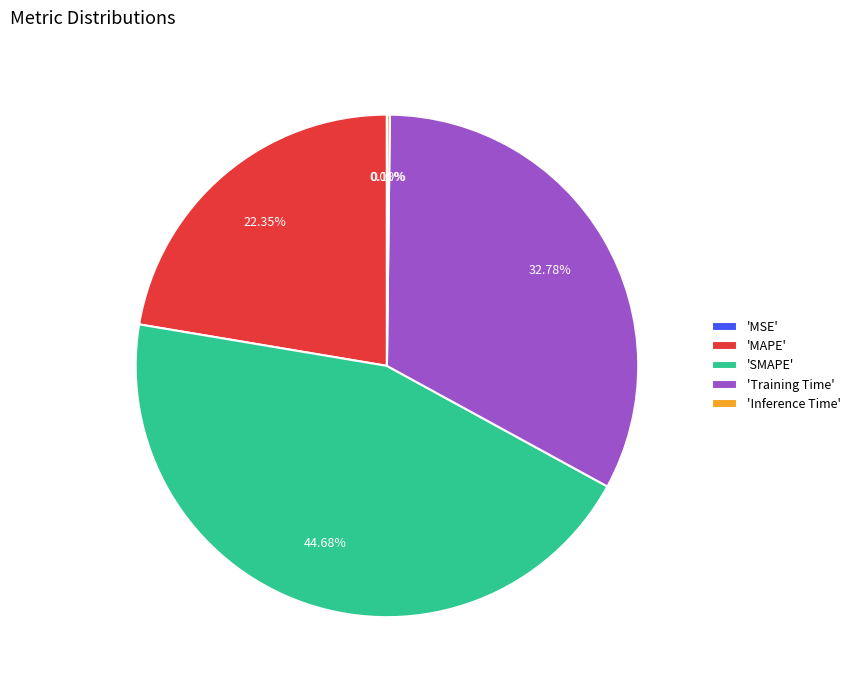

Which category has the biggest portion of the pie?

'SMAPE'